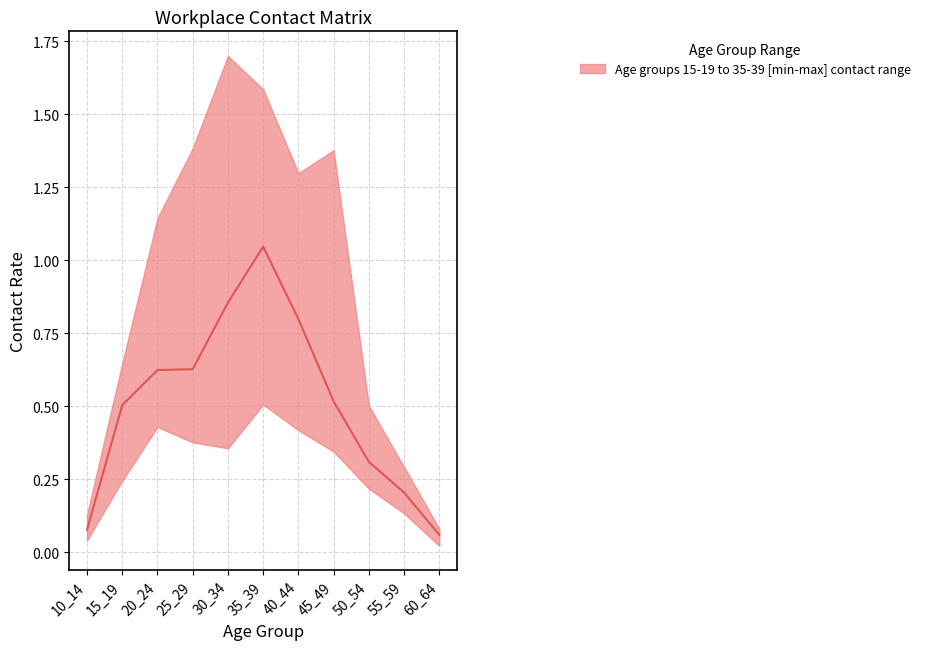

Does the chart display data point markers on the line(s)?

No